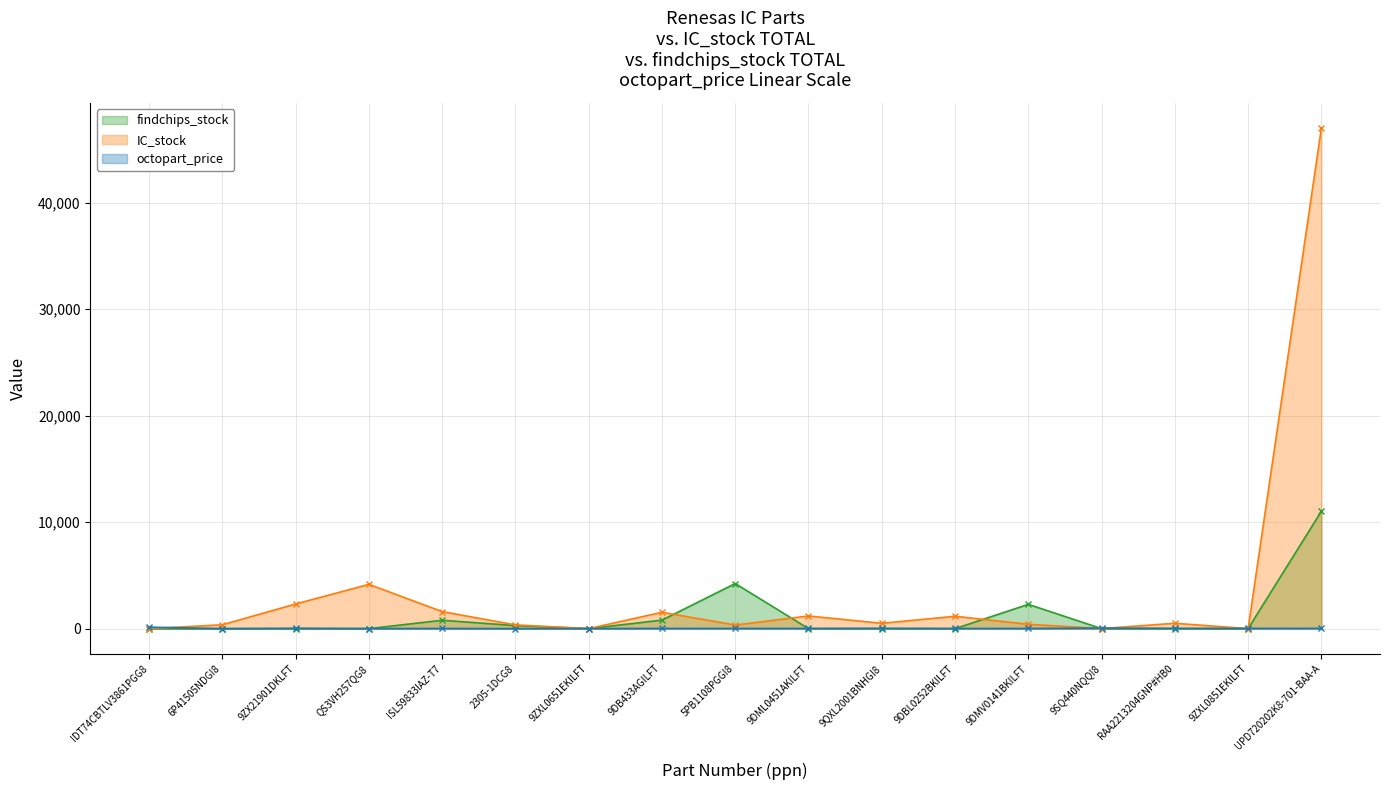

What is the maximum value shown in the chart?

46991.0